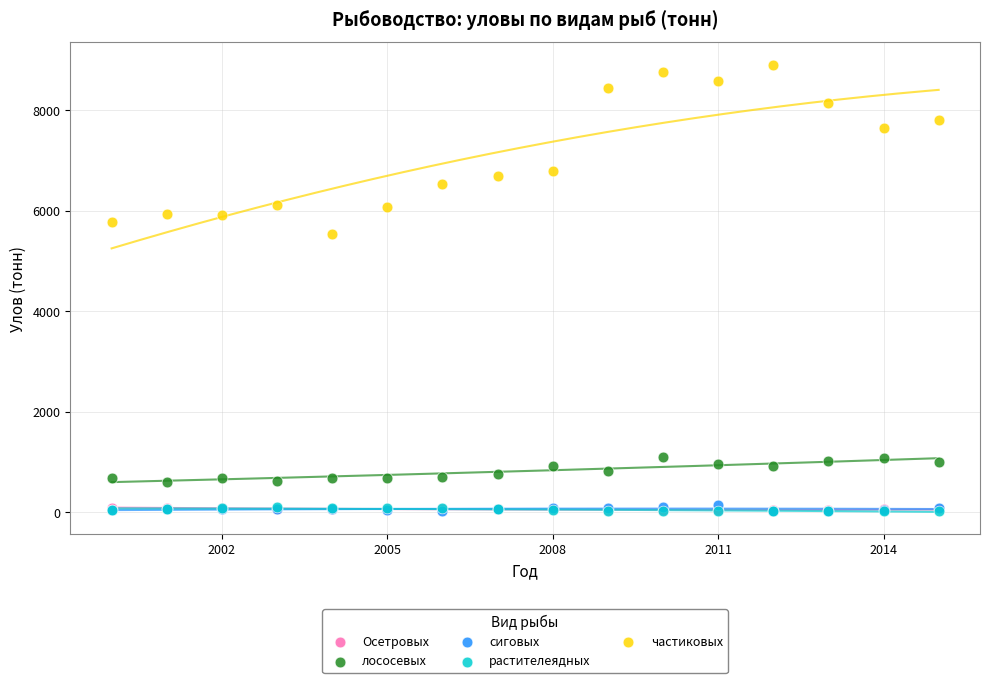

What are all the series names shown in the legend?

Осетровых, лососевых, сиговых, растителеядных, частиковых